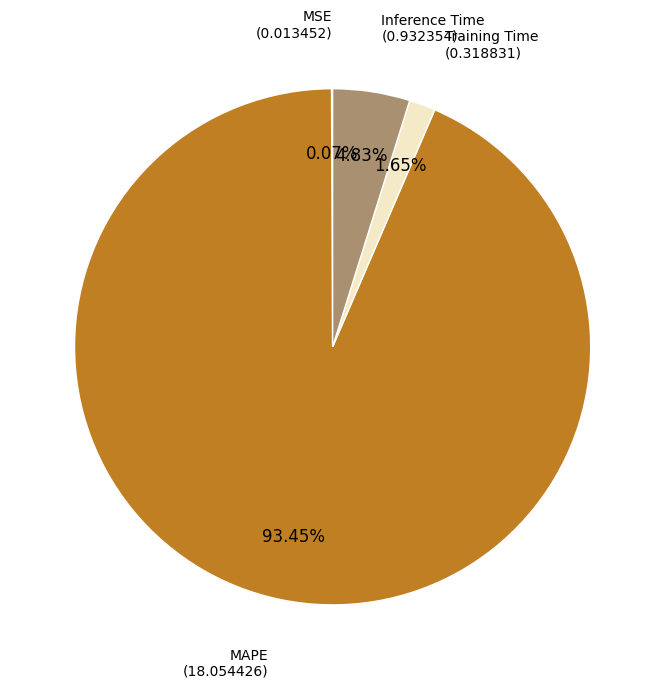

Is there a majority slice in this chart?

Yes